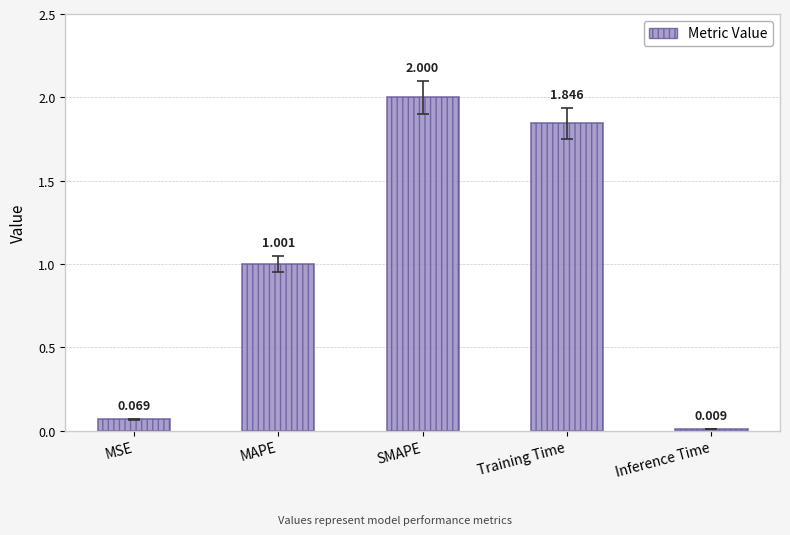

What is the sum of all values?

4.9